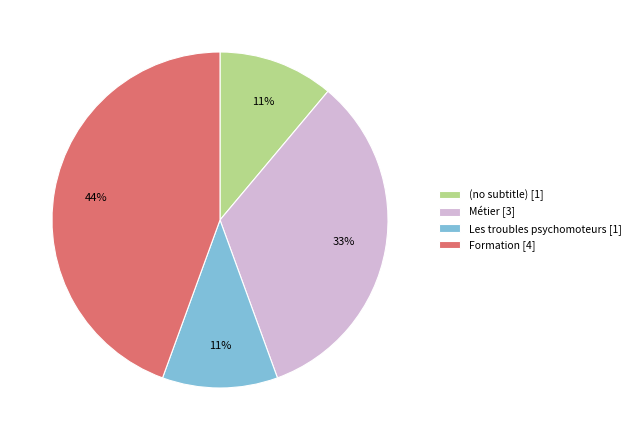

Between (no subtitle) and Formation, which is larger?

Formation